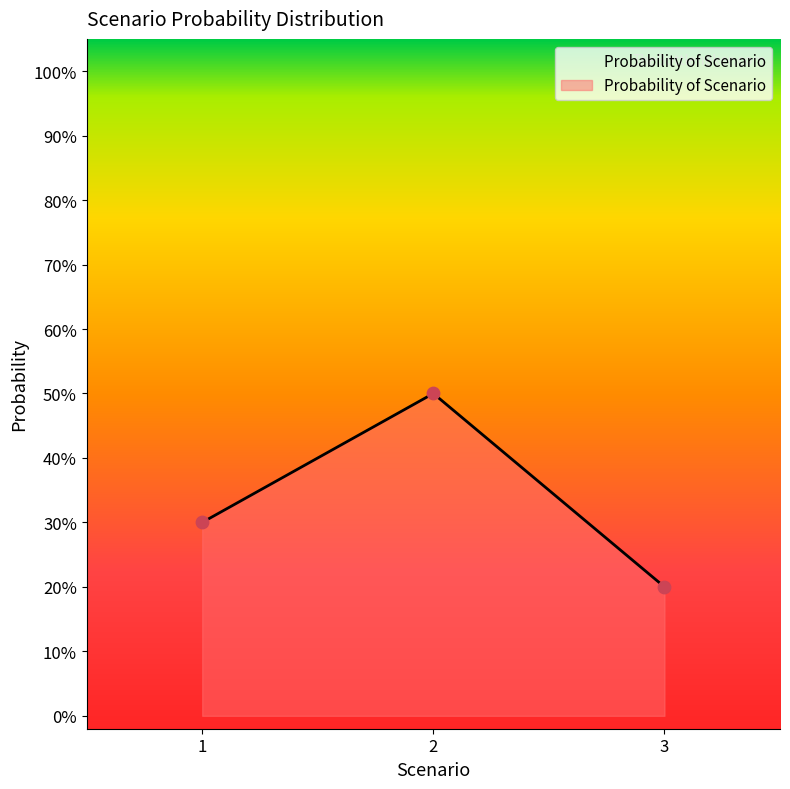

Between 1 and 2, which is larger?

2